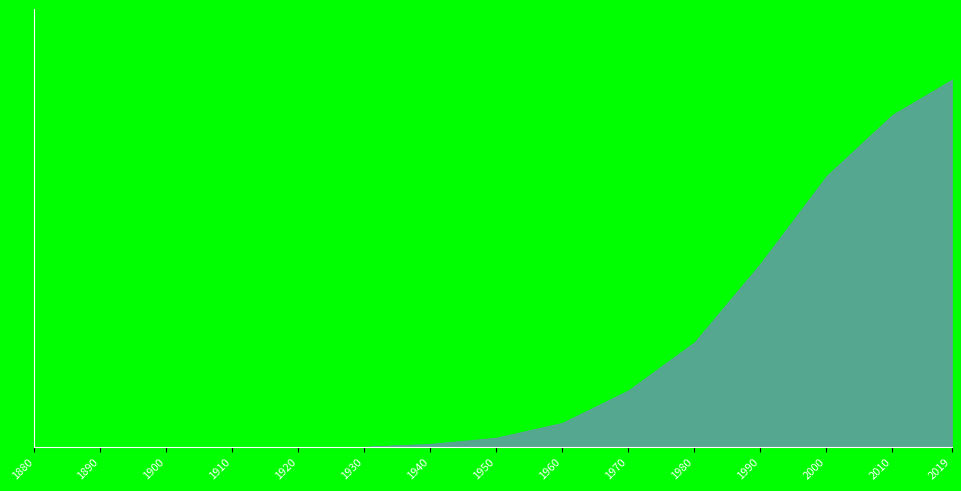

Between 1940 and 1960, which series saw the biggest shift?

Boys